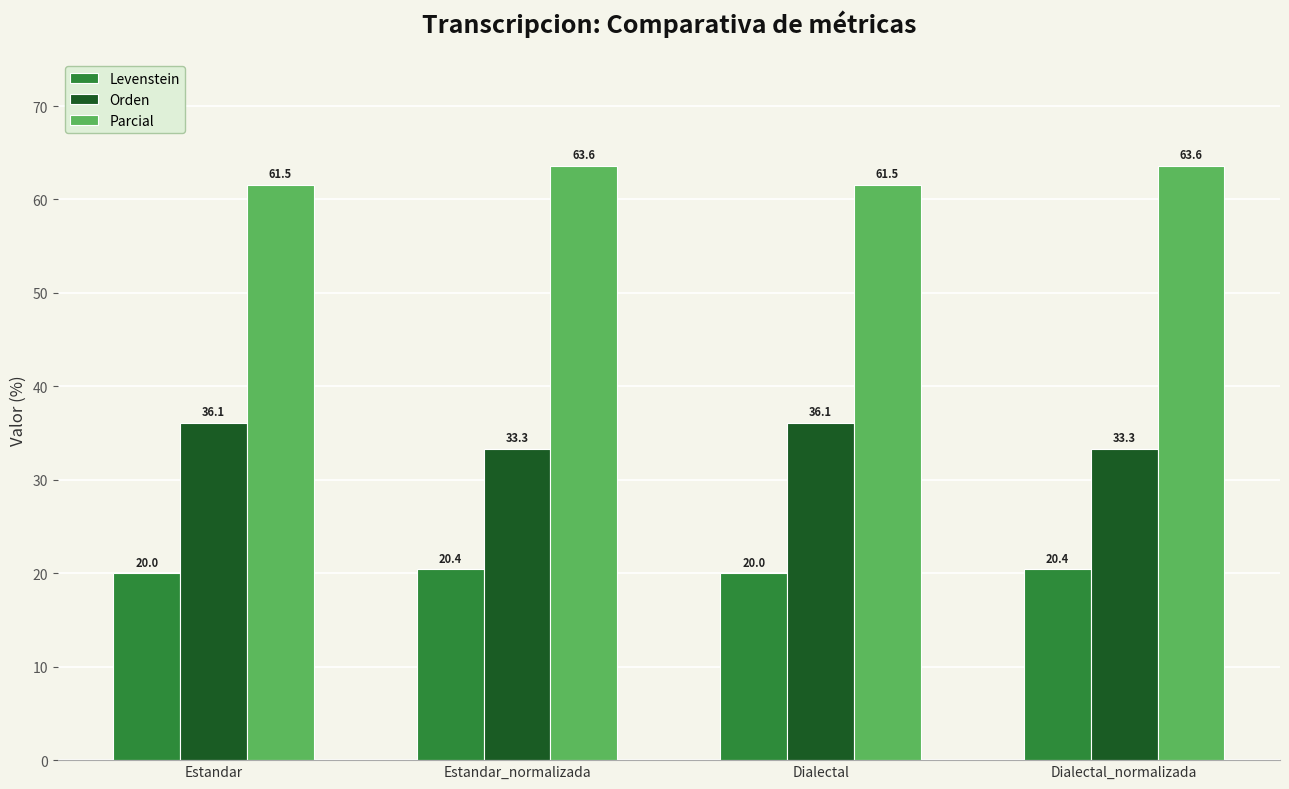

Reading left to right, extract all data points from this chart.

Levenstein: 20.0	20.4	20.0	20.4
Orden: 36.1	33.3	36.1	33.3
Parcial: 61.5	63.6	61.5	63.6